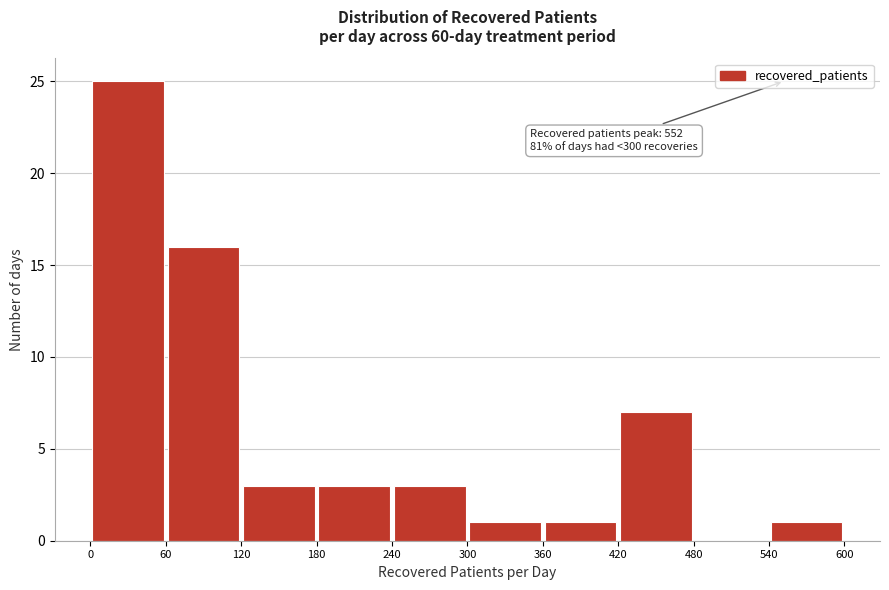

Over which range of the x-axis is the bar tallest?

0 to 60